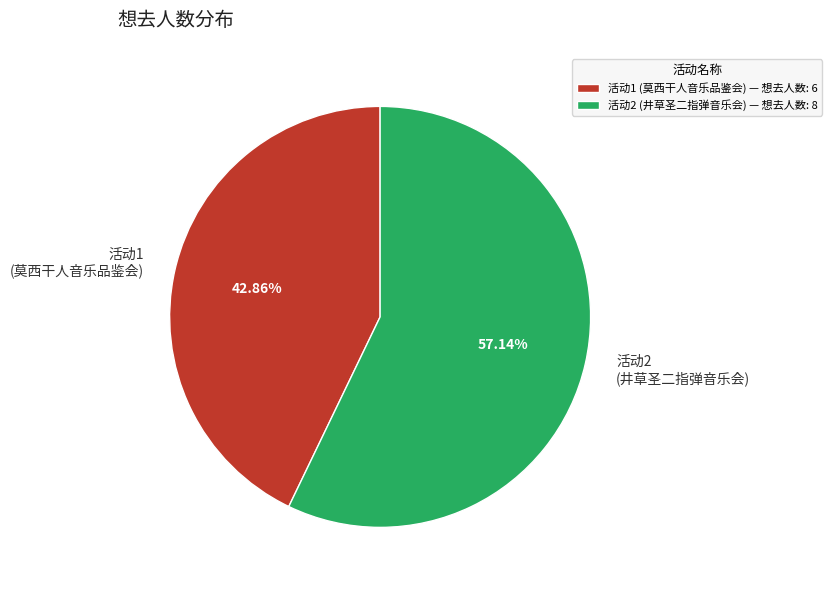

Combined, do 活动1 (莫西干人音乐品鉴会) and 活动2 (井草圣二指弹音乐会) account for over 50%?

Yes